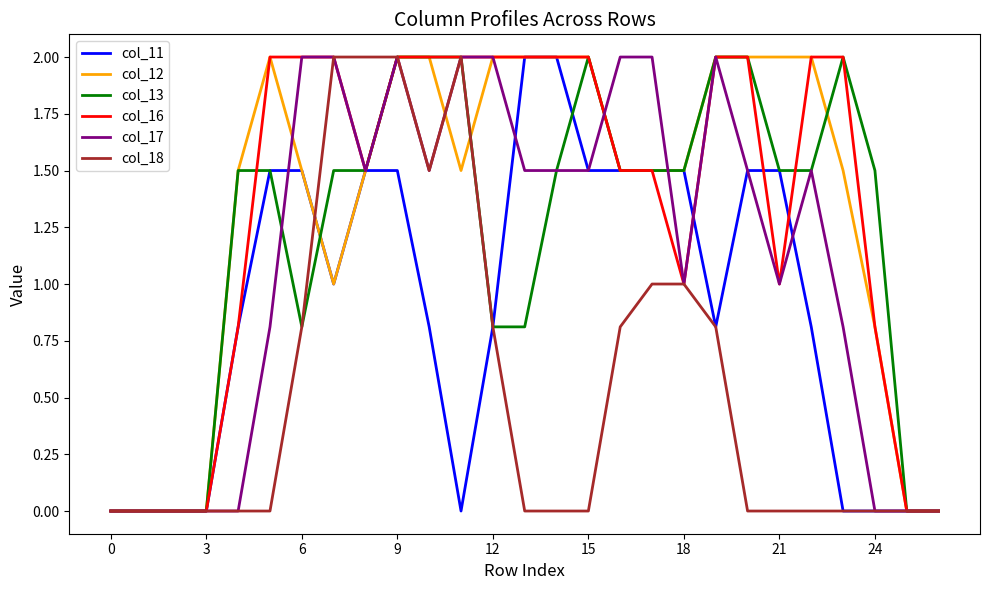

What is the highest value of the col_12 series?

2.0